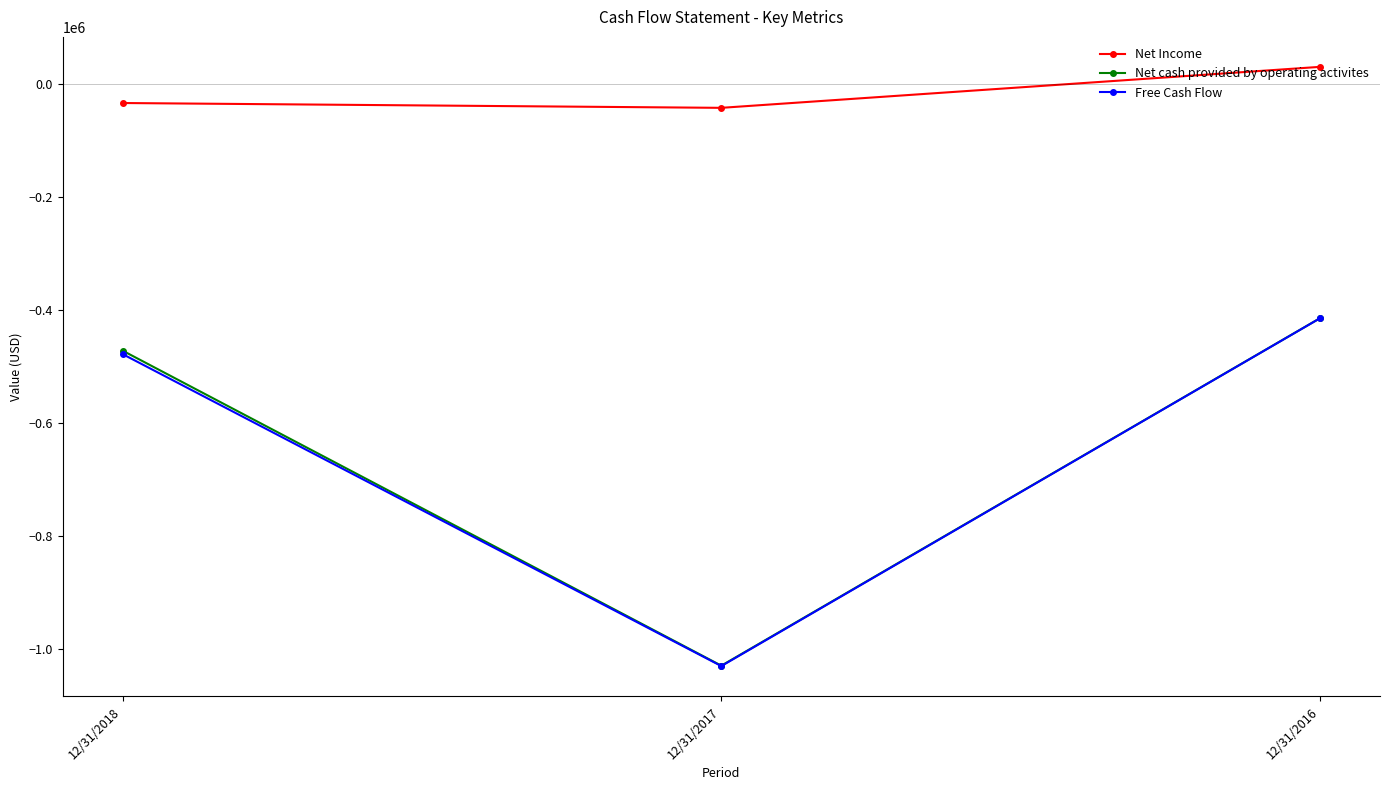

What is the lowest value of the Net Income series?

-42654